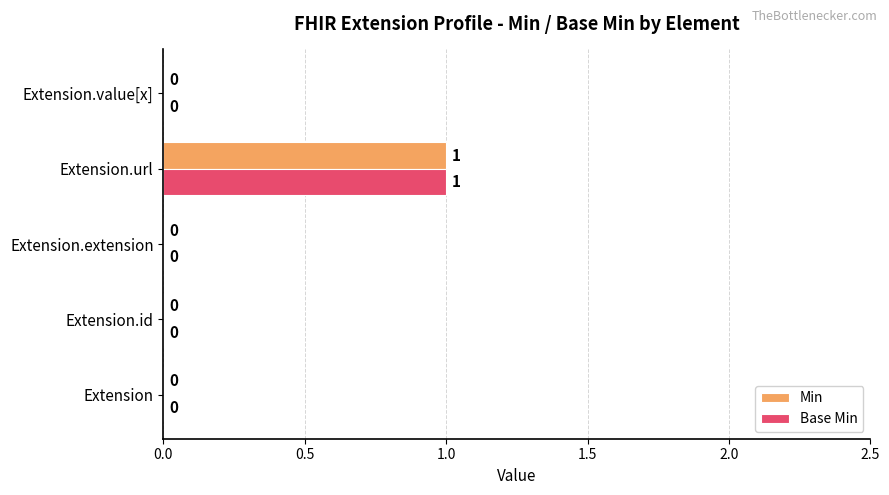

At which category is the sum across all series the highest?

Extension.url